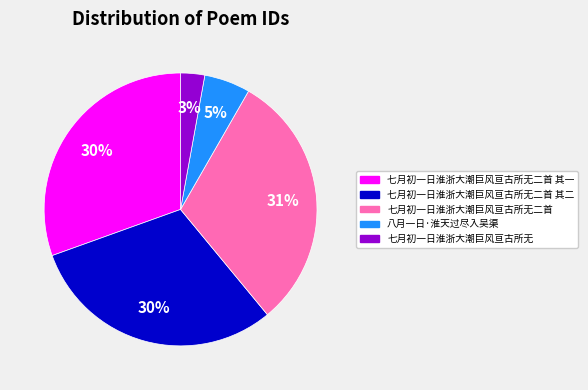

Does any single category account for the majority?

No